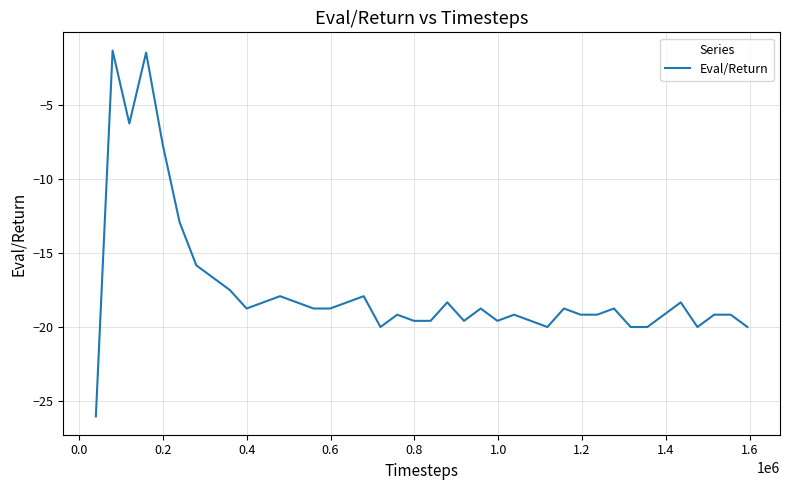

What is the difference between the maximum and minimum values?

24.7